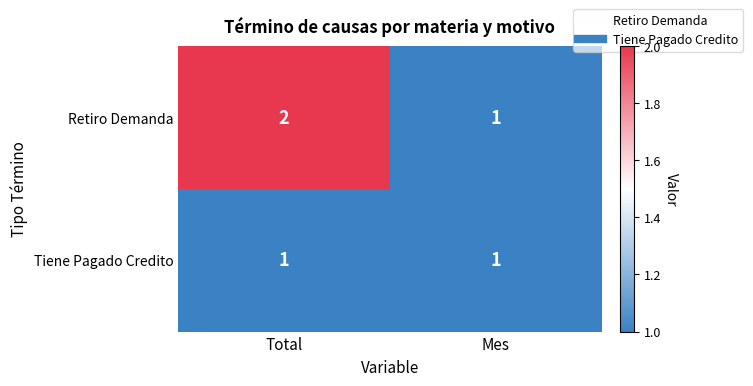

Where is Retiro Demanda nearest to the value 1?

Mes